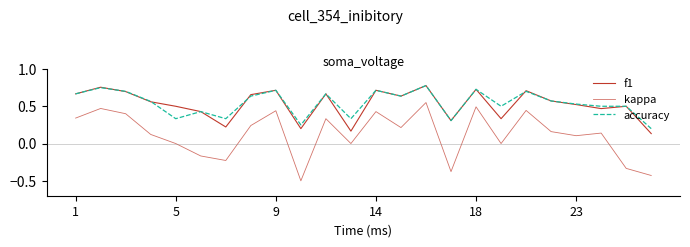

How many interior local valleys does the kappa series have?

7